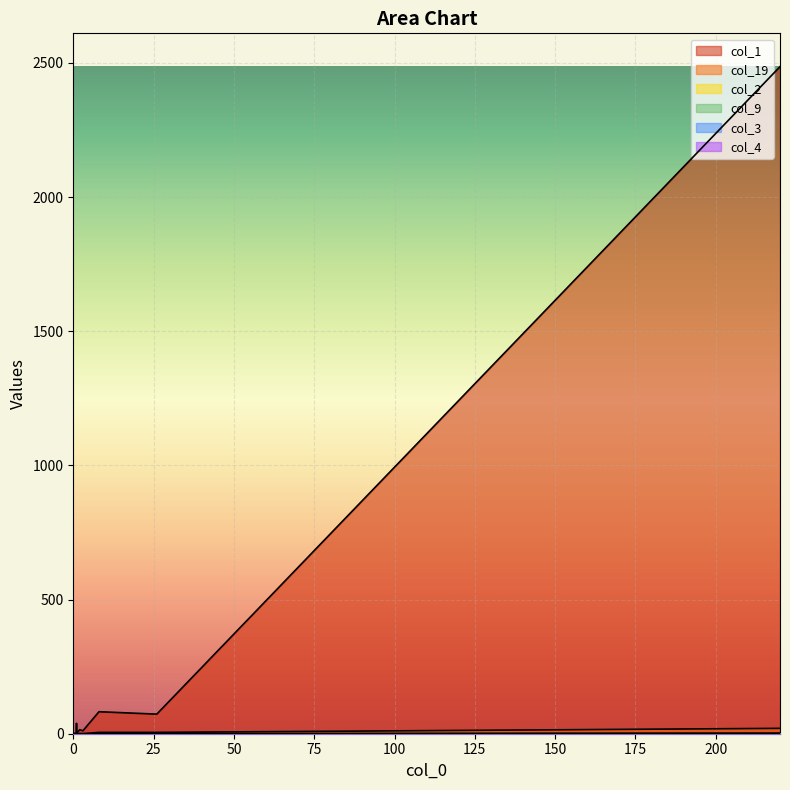

How many data points in col_9 are above 0?

1